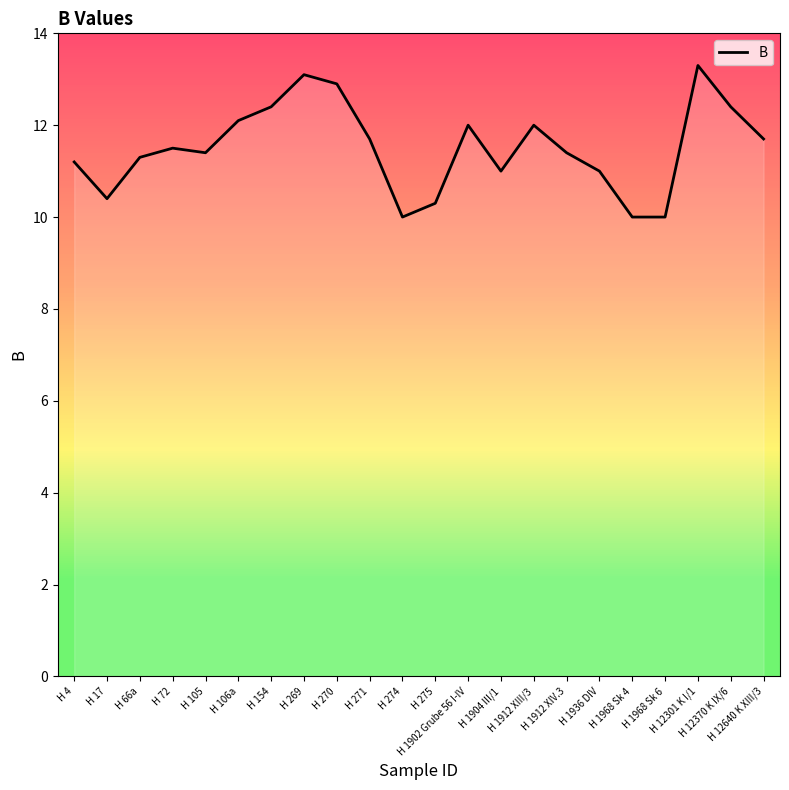

Approximately how many times larger is the value at H 274 compared to H 1912 XIV.3?

0.9